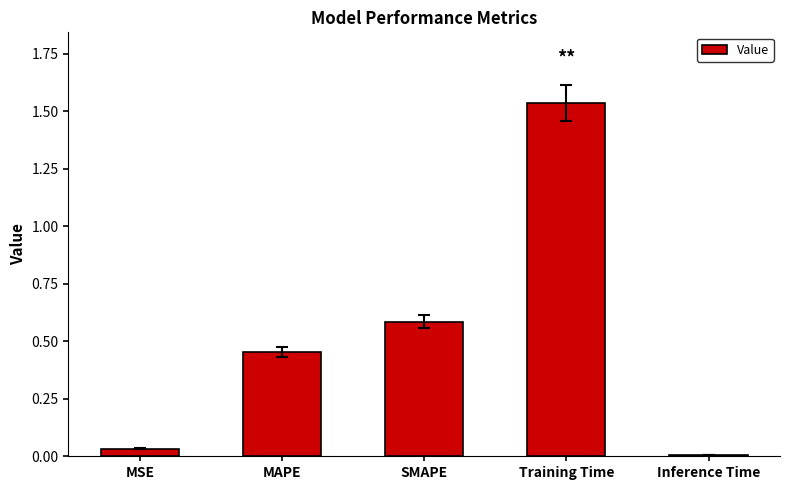

Between SMAPE and Training Time, which is larger?

Training Time